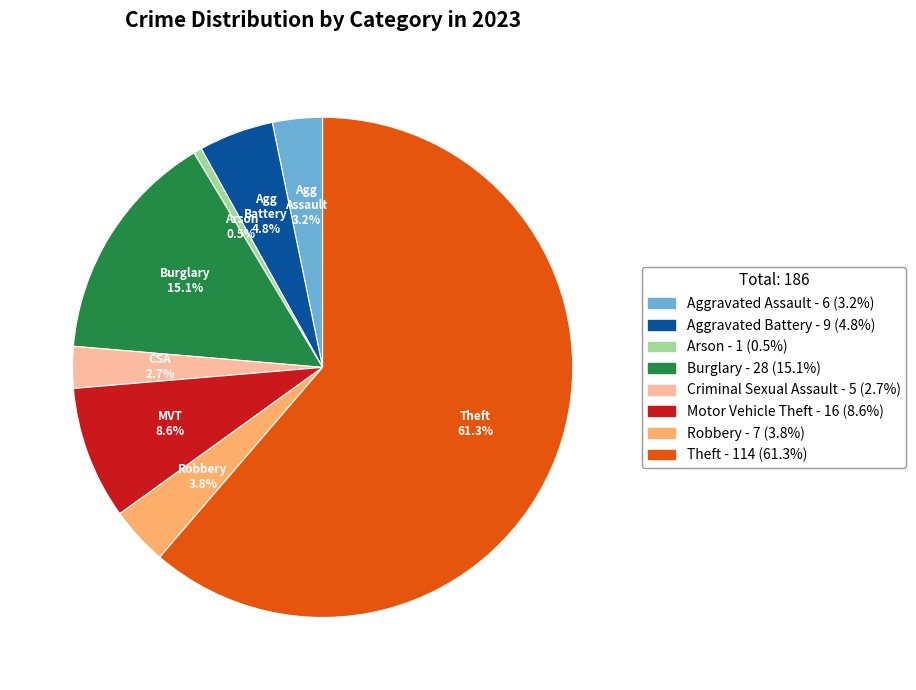

Is it true that Criminal Sexual Assault is 3% of the pie?

True